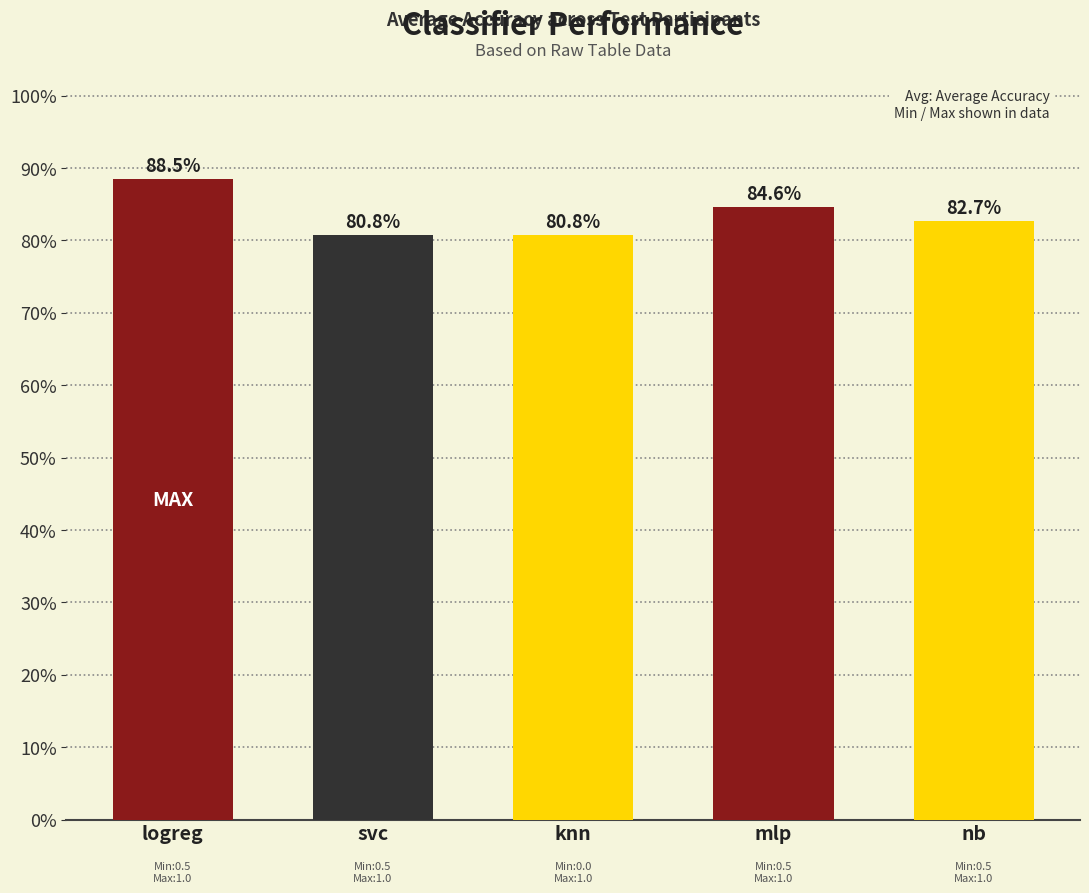

Is it true that the value at mlp is 0.4?

False